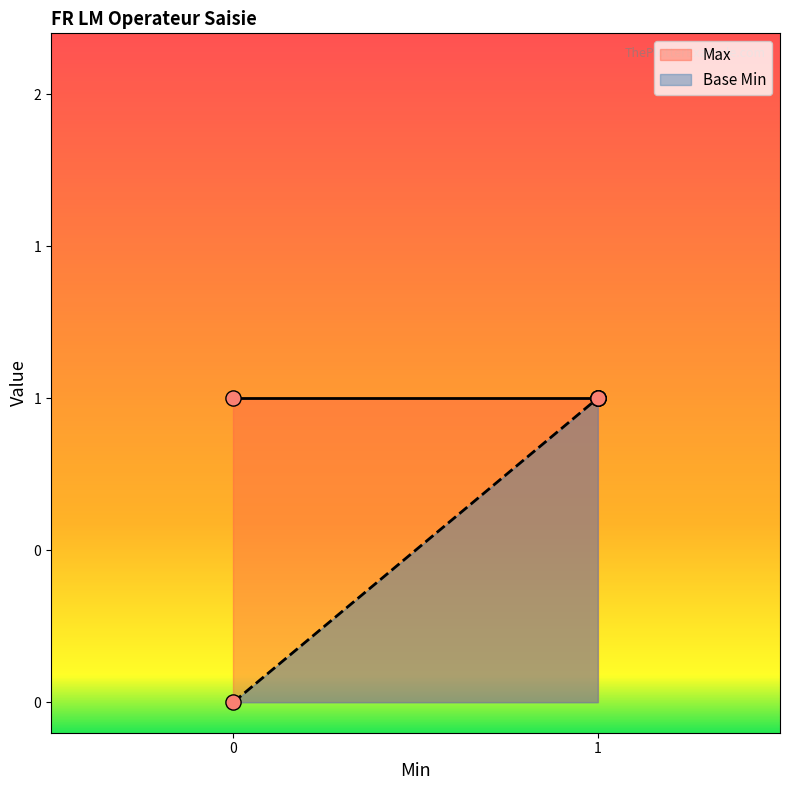

Between 1 and 1, which is larger?

1